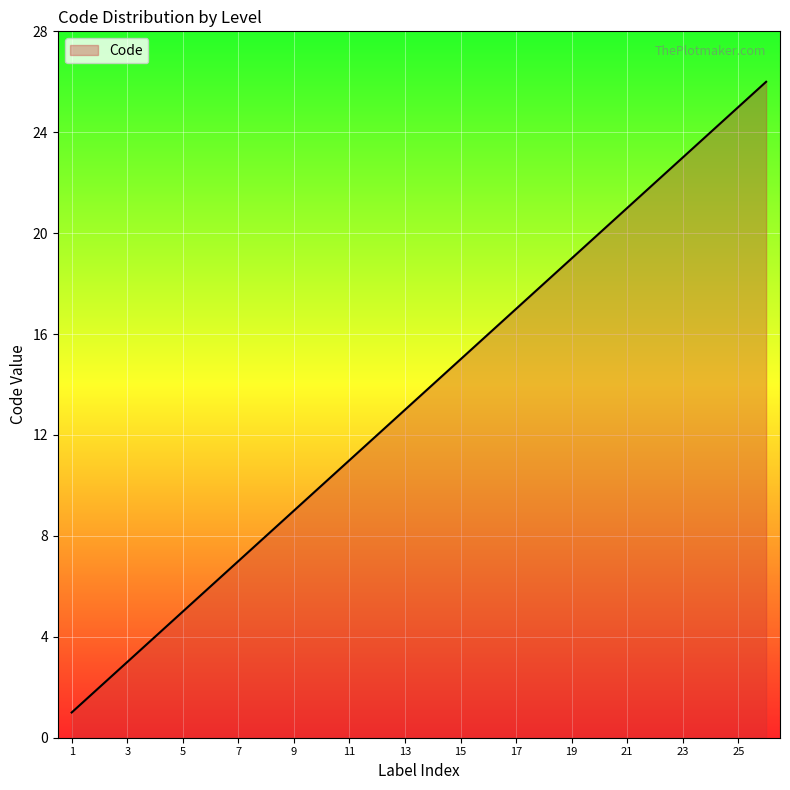

What is the maximum value shown in the chart?

26